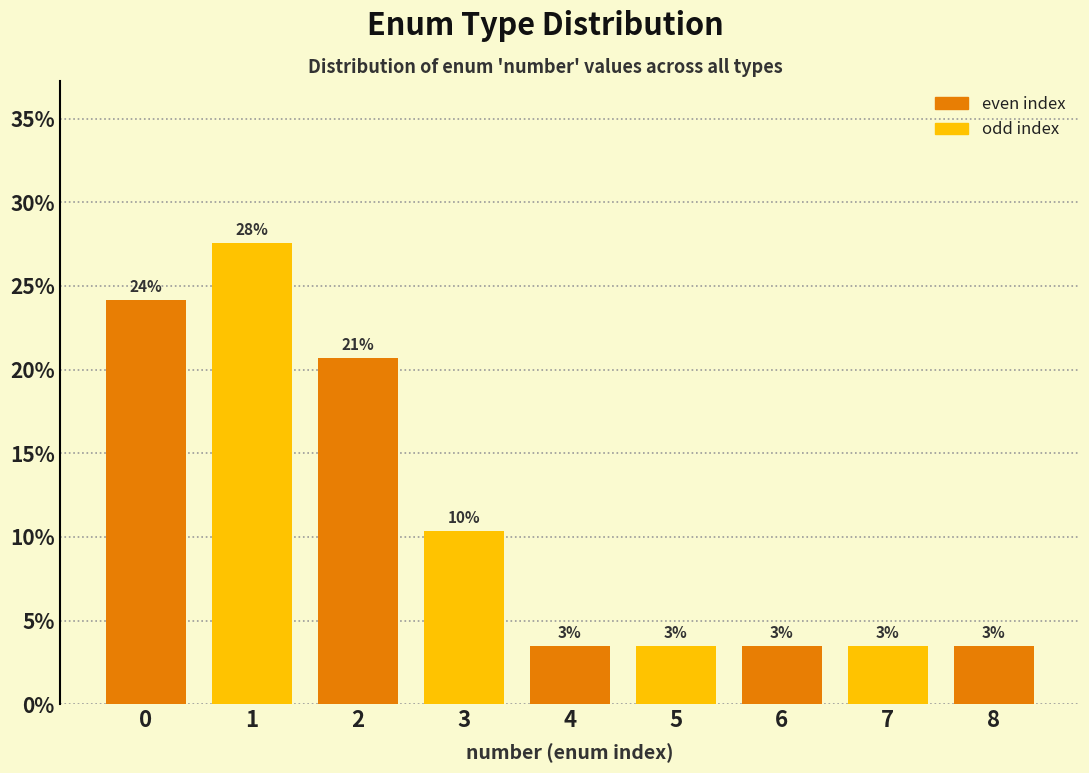

Does the chart contain any negative values?

No